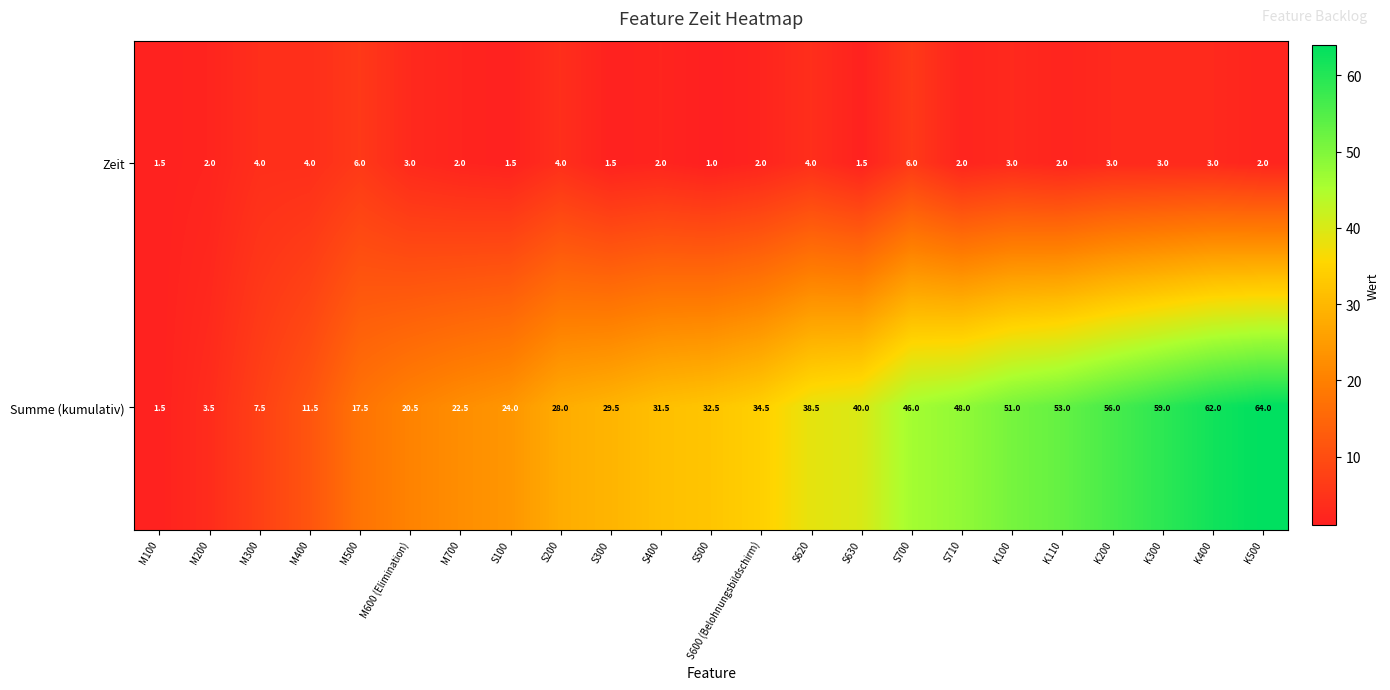

At which category does the chart reach its minimum across all series?

S500